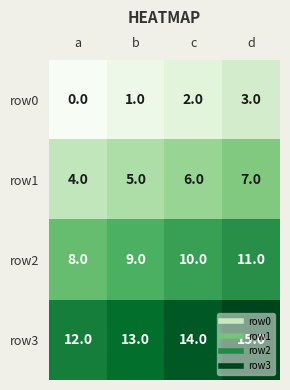

Is it true that row1 equals 5 at b?

True